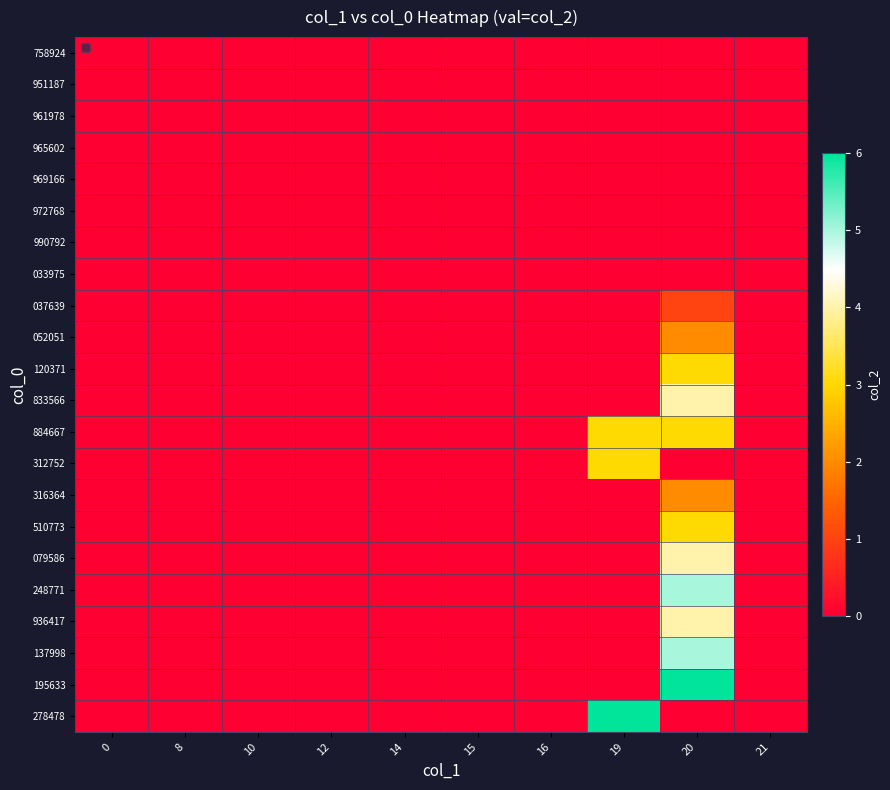

What is the maximum value shown in the chart?

6